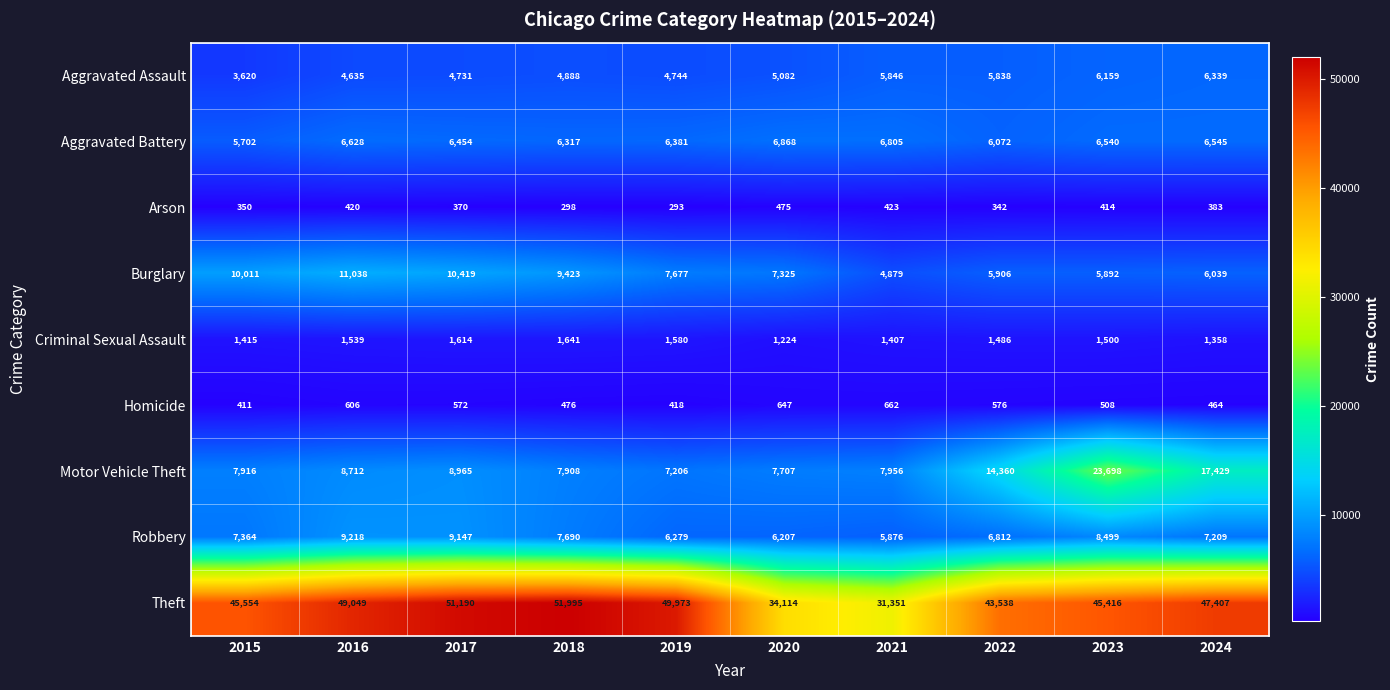

Which label corresponds to the largest value in the chart?

2018